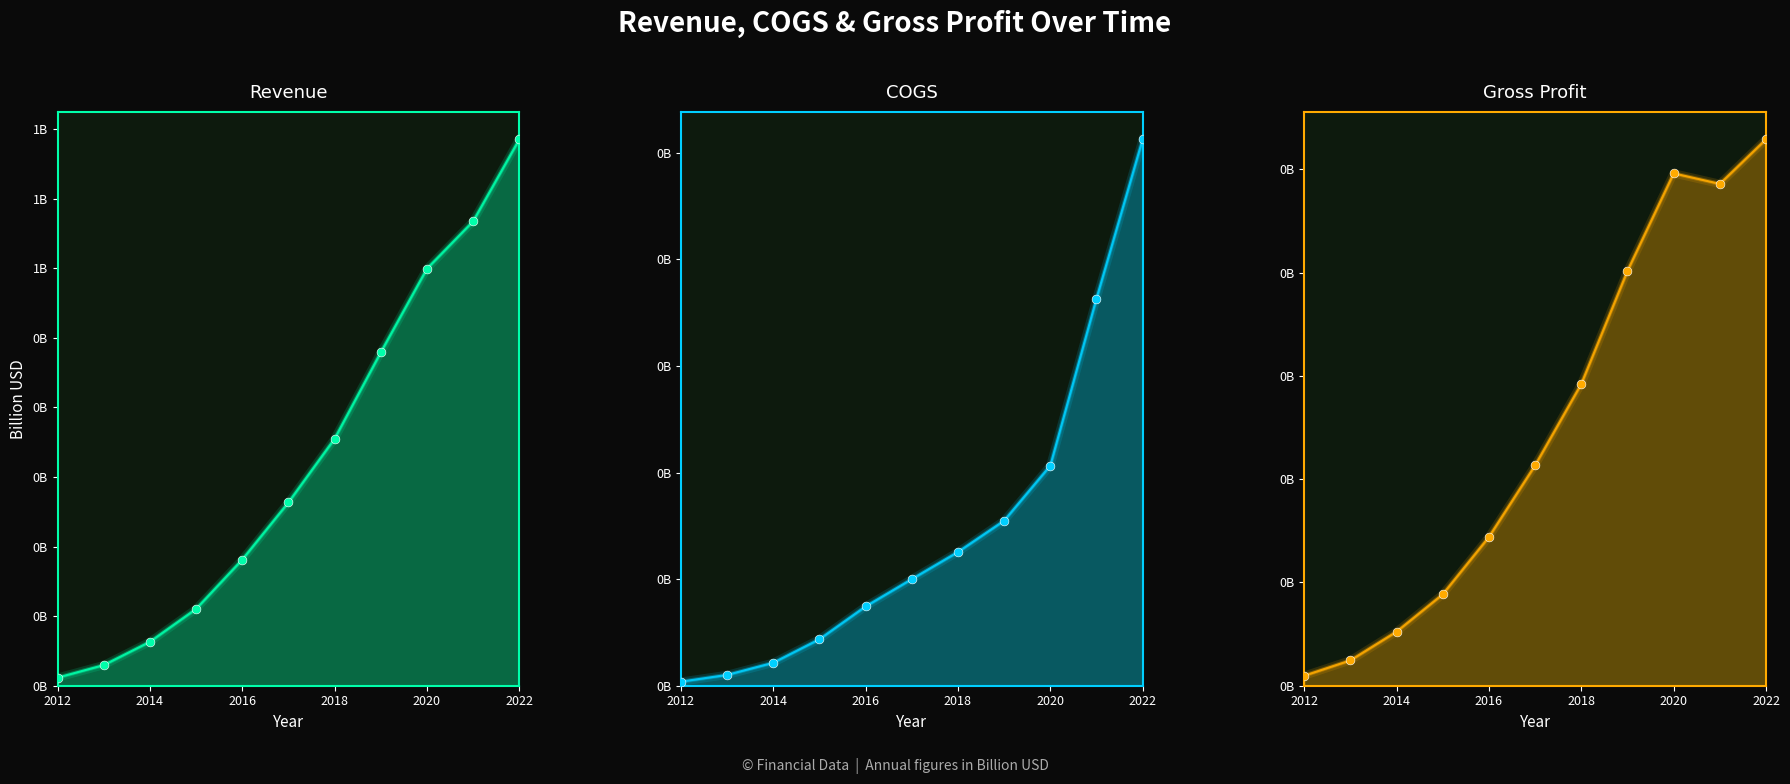

Which series has the largest Y range (max minus min)?

Revenue